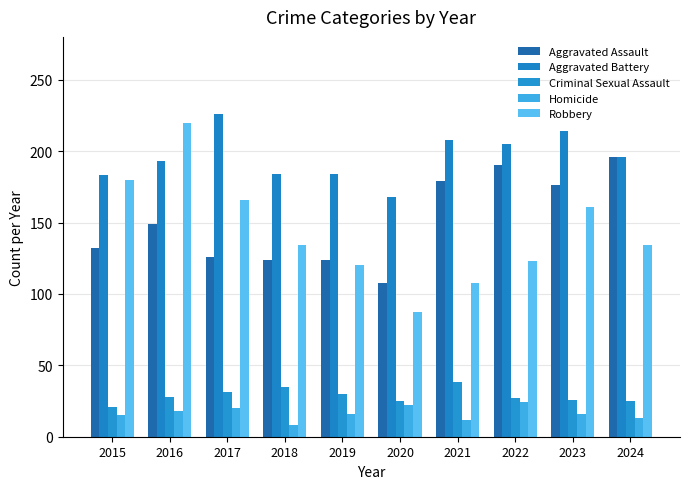

Reading left to right, what are all the values shown in this chart?

Aggravated Assault: 2015=132	2016=149	2017=126	2018=124	2019=124	2020=108	2021=179	2022=190	2023=176	2024=196
Aggravated Battery: 2015=183	2016=193	2017=226	2018=184	2019=184	2020=168	2021=208	2022=205	2023=214	2024=196
Criminal Sexual Assault: 2015=21	2016=28	2017=31	2018=35	2019=30	2020=25	2021=38	2022=27	2023=26	2024=25
Homicide: 2015=15	2016=18	2017=20	2018=8	2019=16	2020=22	2021=12	2022=24	2023=16	2024=13
Robbery: 2015=180	2016=220	2017=166	2018=134	2019=120	2020=87	2021=108	2022=123	2023=161	2024=134